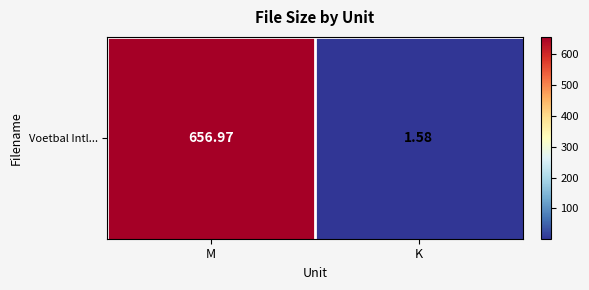

Reading left to right, list all the values displayed in this chart.

M=657.0	K=1.6